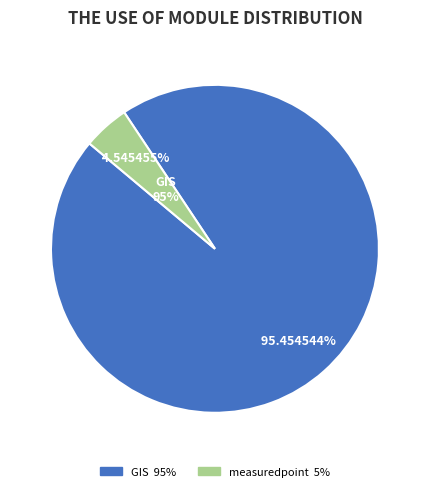

Does 小井监测 account for over 50% of the chart?

No